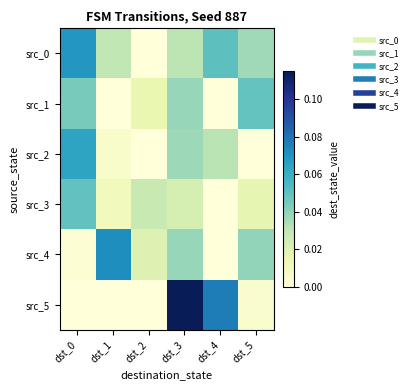

Reading left to right, extract all data points from this chart.

src_0: dst_0=0.1	dst_1=0.0	dst_2=0.0	dst_3=0.0	dst_4=0.1	dst_5=0.0
src_1: dst_0=0.0	dst_1=0.0	dst_2=0.0	dst_3=0.0	dst_4=0.0	dst_5=0.0
src_2: dst_0=0.1	dst_1=0.0	dst_2=0.0	dst_3=0.0	dst_4=0.0	dst_5=0.0
src_3: dst_0=0.0	dst_1=0.0	dst_2=0.0	dst_3=0.0	dst_4=0.0	dst_5=0.0
src_4: dst_0=0.0	dst_1=0.1	dst_2=0.0	dst_3=0.0	dst_4=0.0	dst_5=0.0
src_5: dst_0=0.0	dst_1=0.0	dst_2=0.0	dst_3=0.1	dst_4=0.1	dst_5=0.0